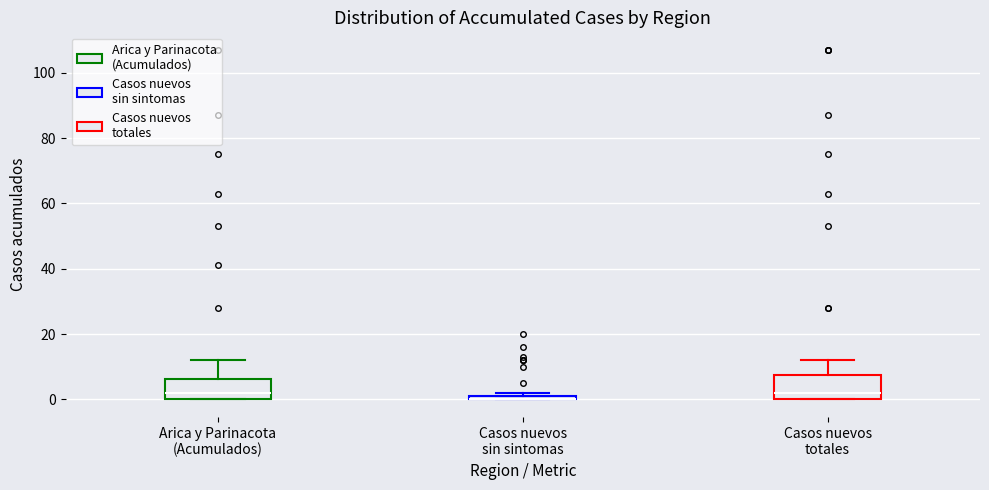

Where does the upper whisker of the box for Casos nuevos totales end on the y-axis? The values are not printed on the chart, so give them approximately, as read against the axis.

12